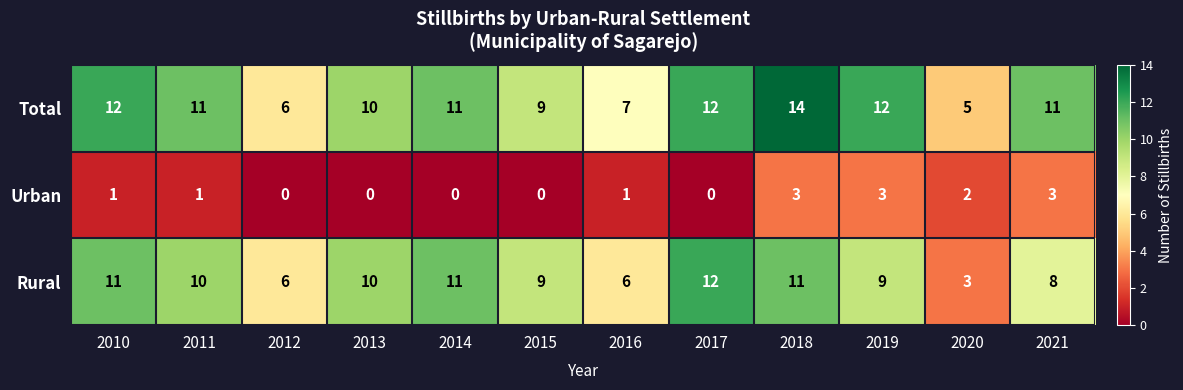

What value does the Urban series have at 2018?

3